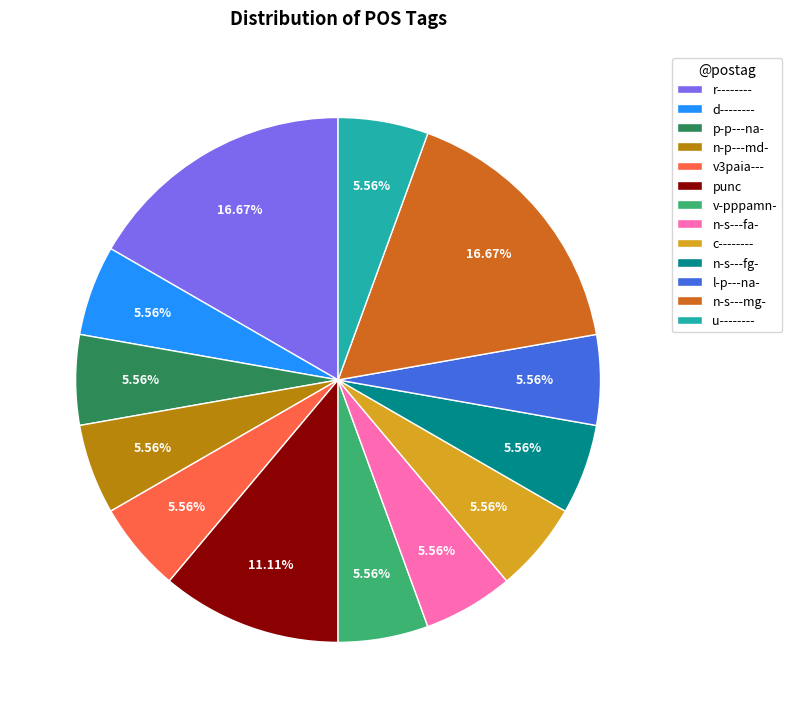

Is the sum of n-p---md- and n-s---mg- greater than half?

No